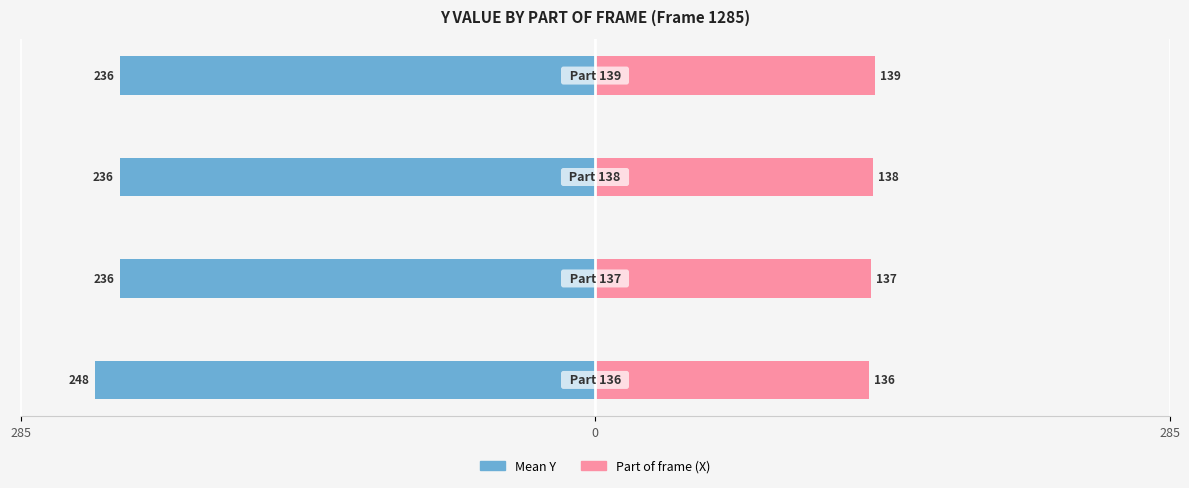

How many data points in Part of frame (X) are less than 138?

2